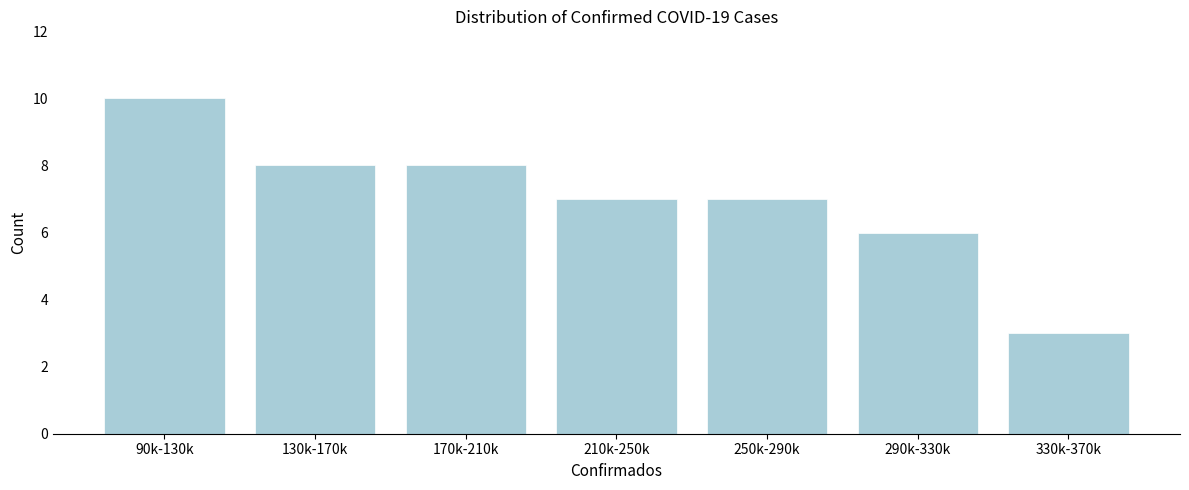

Reading left to right, extract all data points from this chart.

90k-130k=10	130k-170k=8	170k-210k=8	210k-250k=7	250k-290k=7	290k-330k=6	330k-370k=3